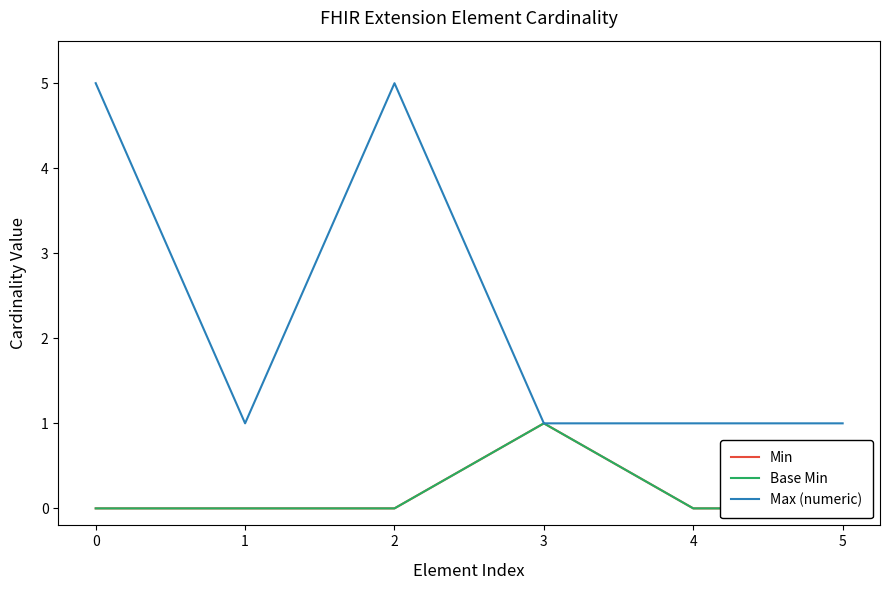

True or false: Base Min has a value of 0 at 4.

False